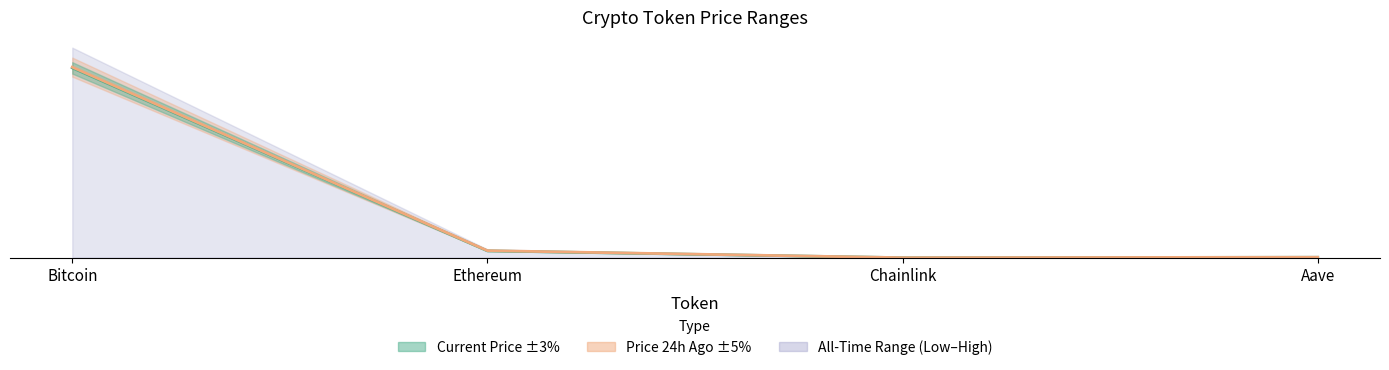

The Current Price series shows 270.6 at Aave. True or false?

True